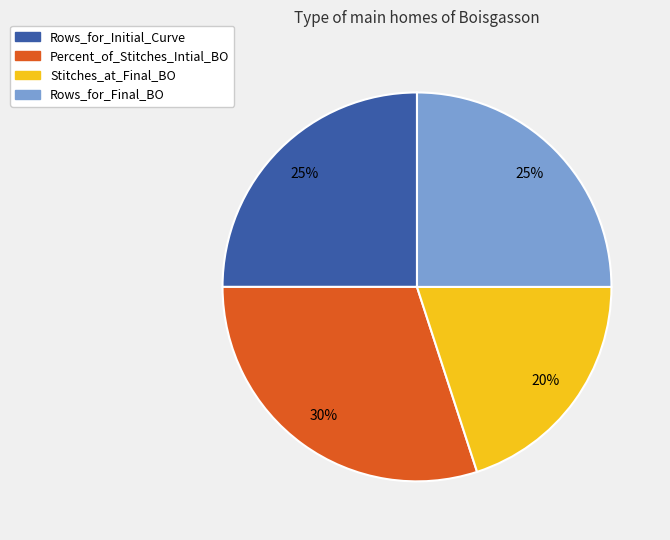

Is it true that Percent_of_Stitches_Intial_BO is 42% of the pie?

False